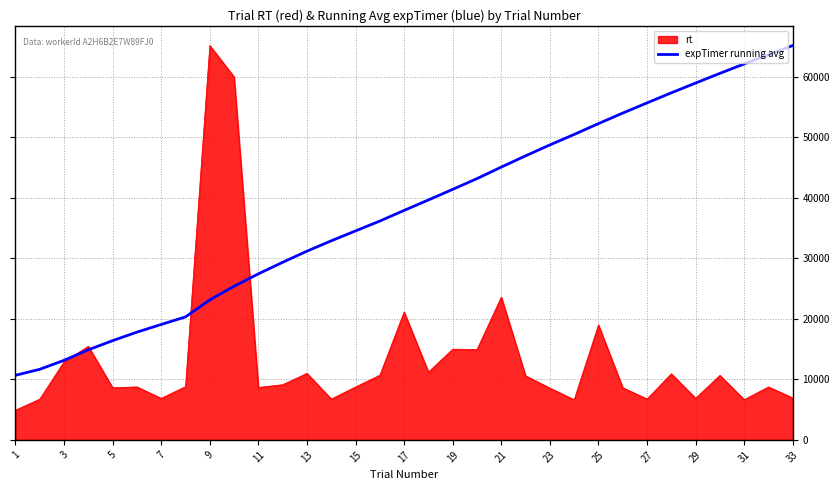

List the series in order of their overall mean, lowest first.

rt, expTimer running avg